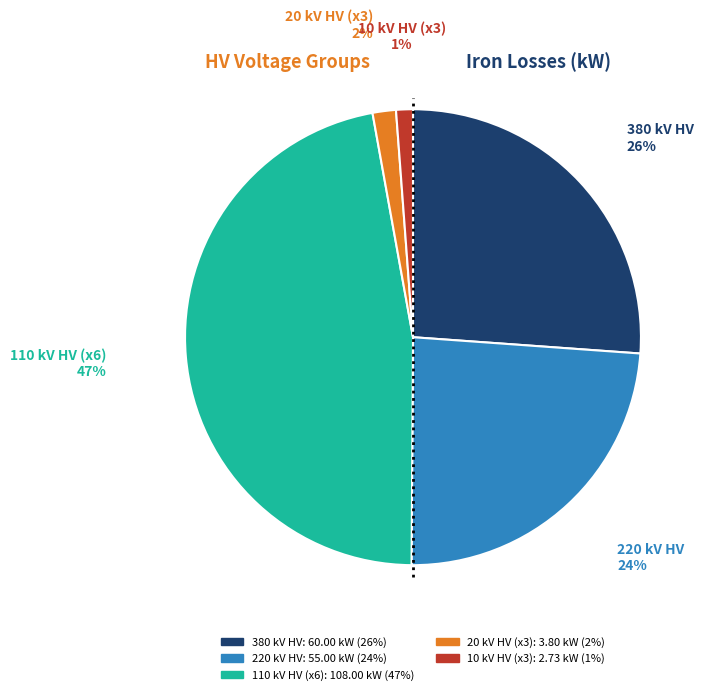

Does any single category account for the majority?

No